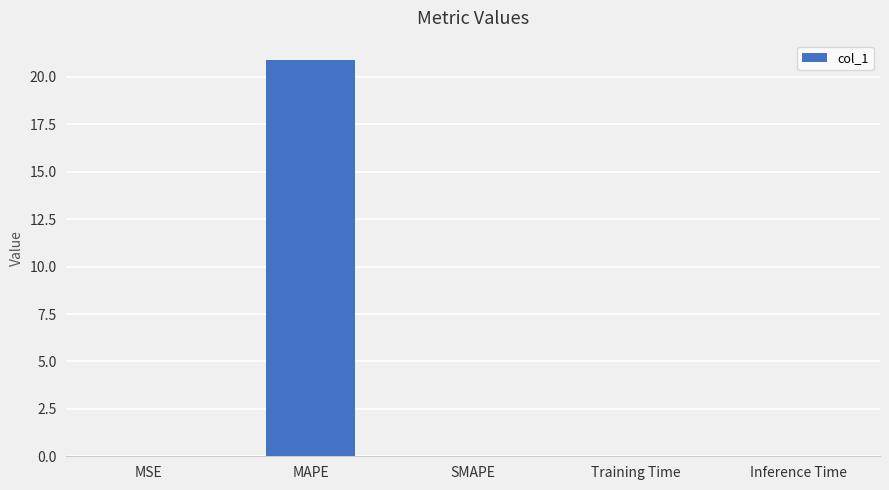

What is the sum of all values?

20.9